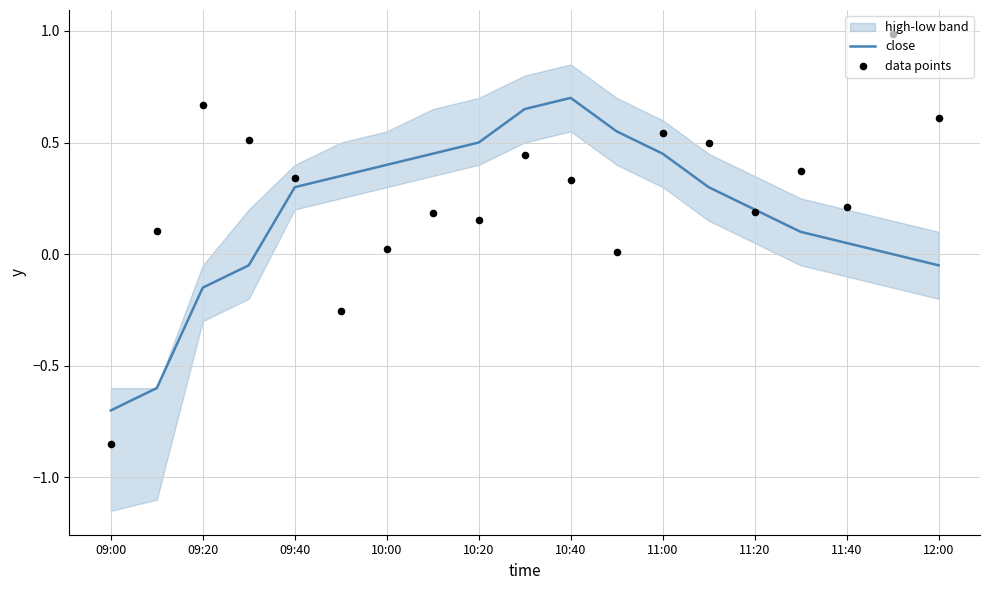

What is the lowest value of the close series?

-0.7